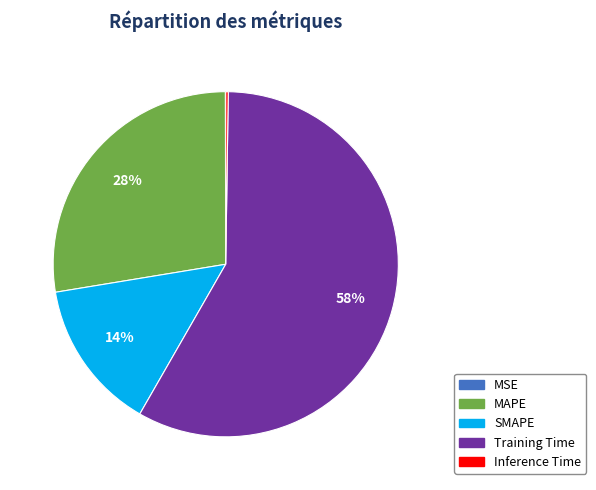

What is the ratio of the value at SMAPE to the value at Training Time?

0.2